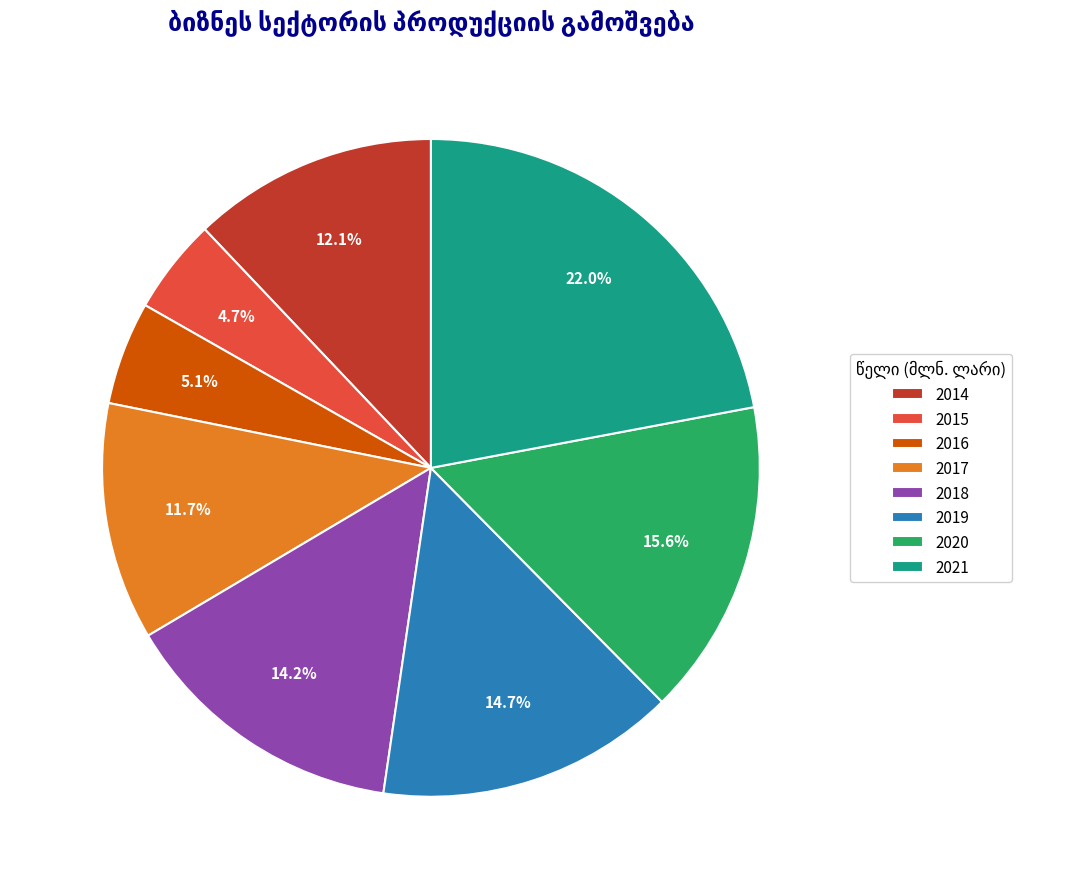

True or false: 2014 accounts for 12% of the total.

True